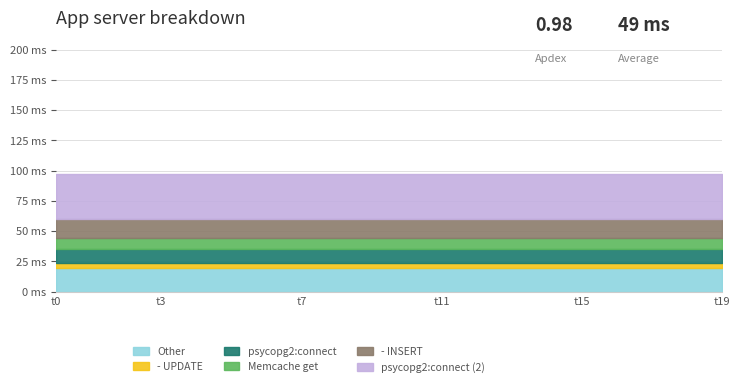

Does the chart have visible grid lines?

Yes